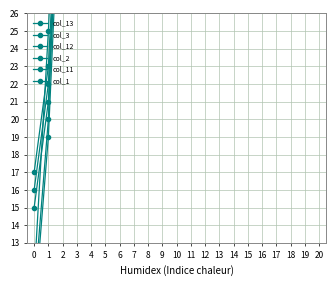

True or false: col_2 and col_3 cross at least once.

False